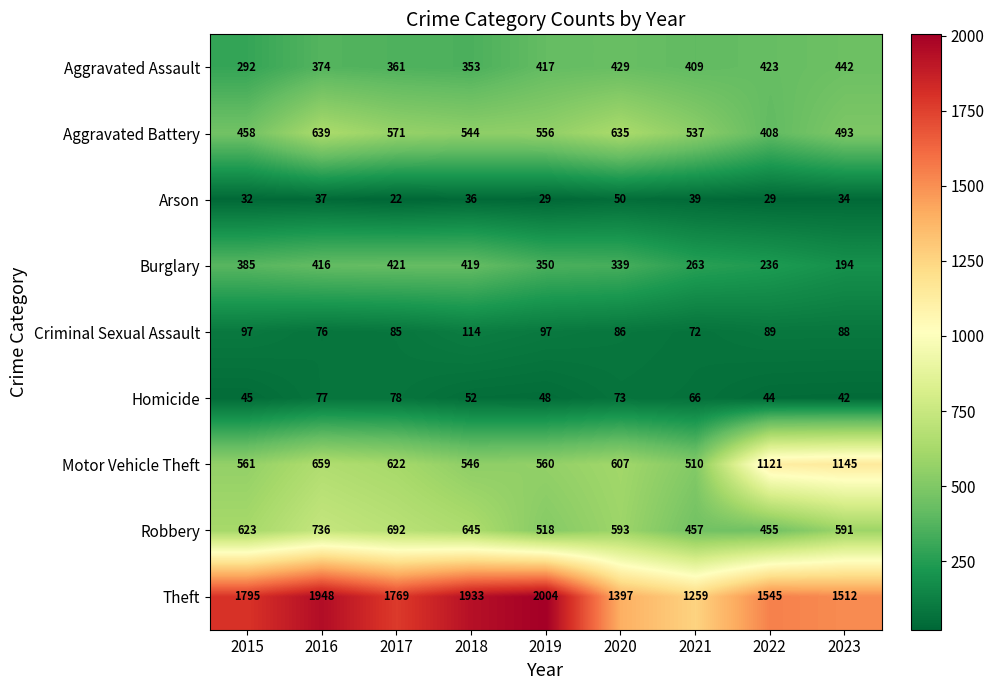

What is the difference between the maximum and minimum values in the Criminal Sexual Assault series?

42